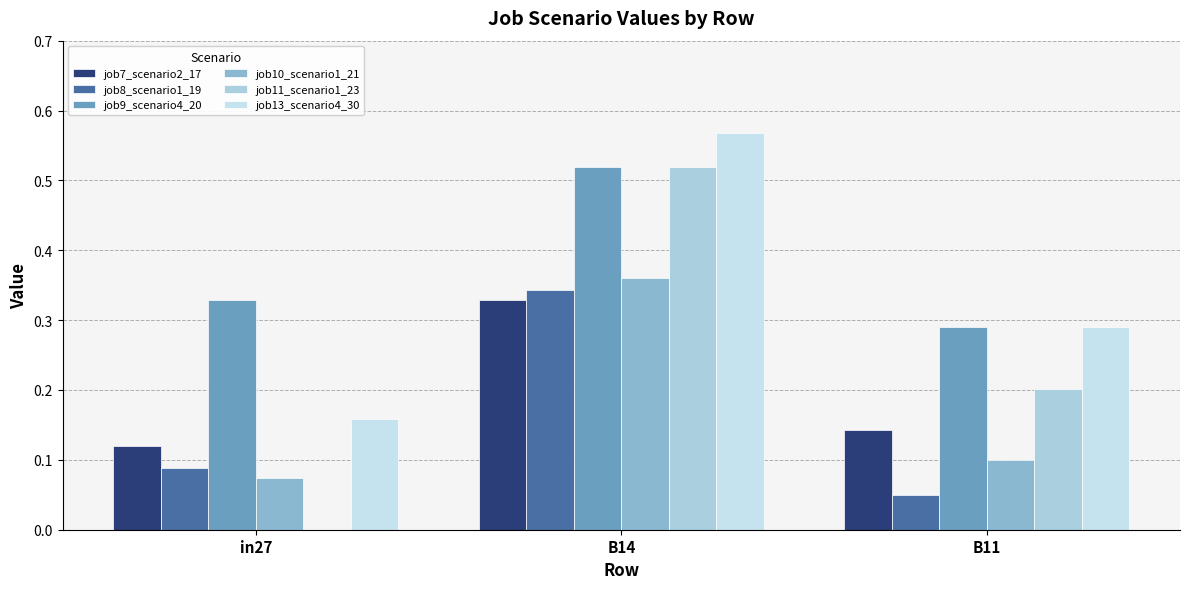

What is the label of the 1st bar from the left?

in27